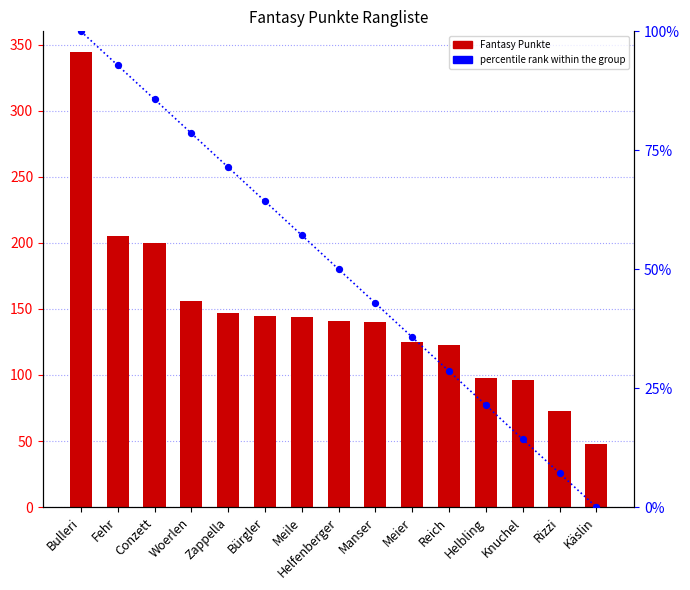

Which series has the largest total across all categories?

Fantasy Punkte